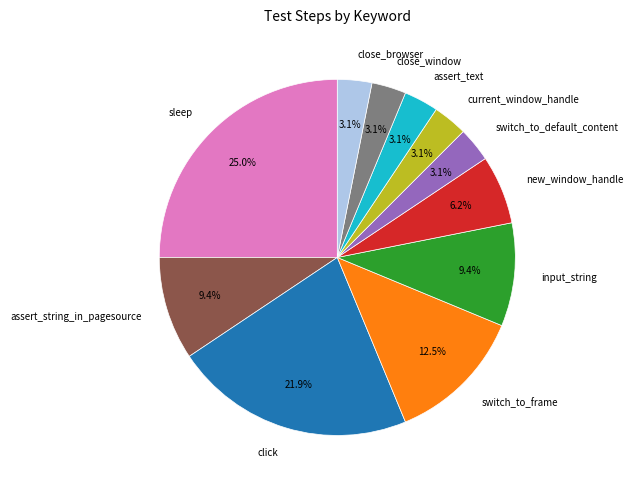

Which has a higher value, current_window_handle or sleep?

sleep